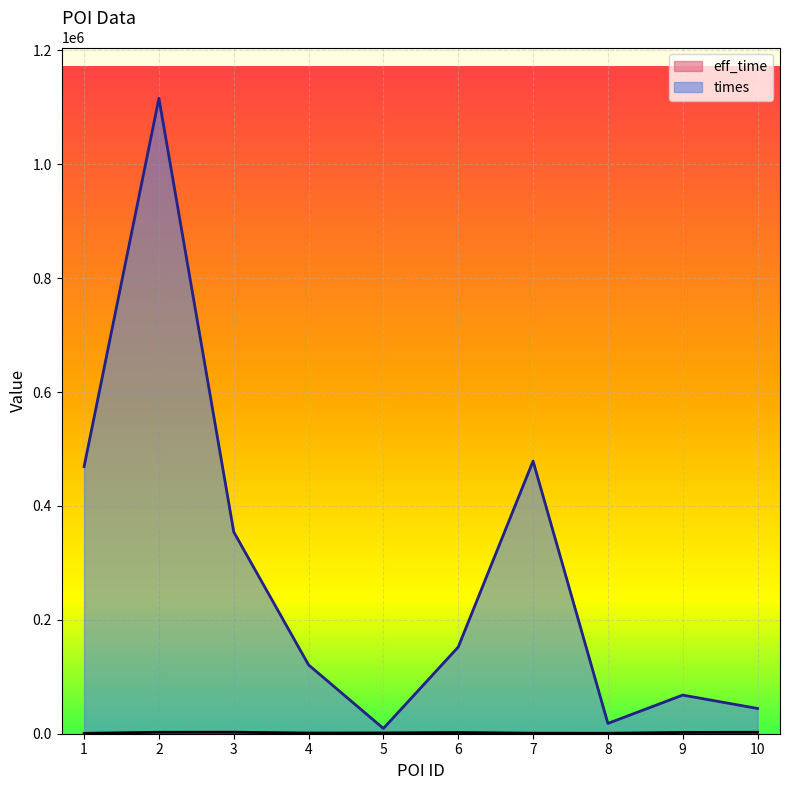

Reading right to left, what are all the values shown in this chart?

eff_time: 10=2542	9=2280	8=787	7=898	6=2109	5=1374	4=1181	3=2673	2=2568	1=655
times: 10=44366	9=67835	8=18121	7=478818	6=152239	5=9241	4=120839	3=354312	2=1115856	1=469160